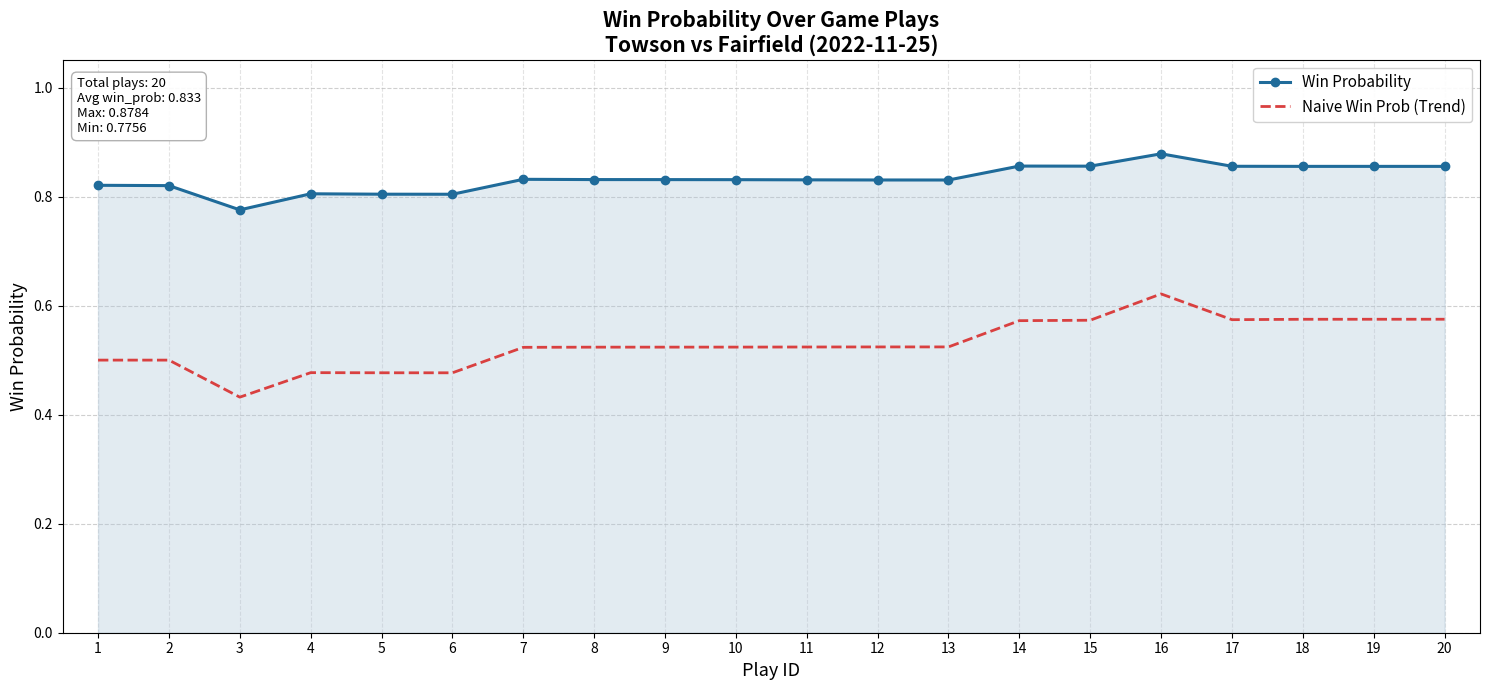

True or false: Naive Win Prob (Trend) has more than 1 points higher than both neighbors.

True